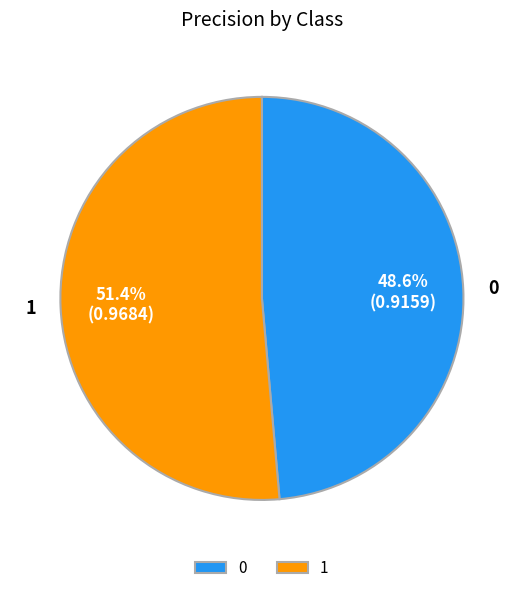

What percentage is the 0 slice, to the nearest percent?

49%